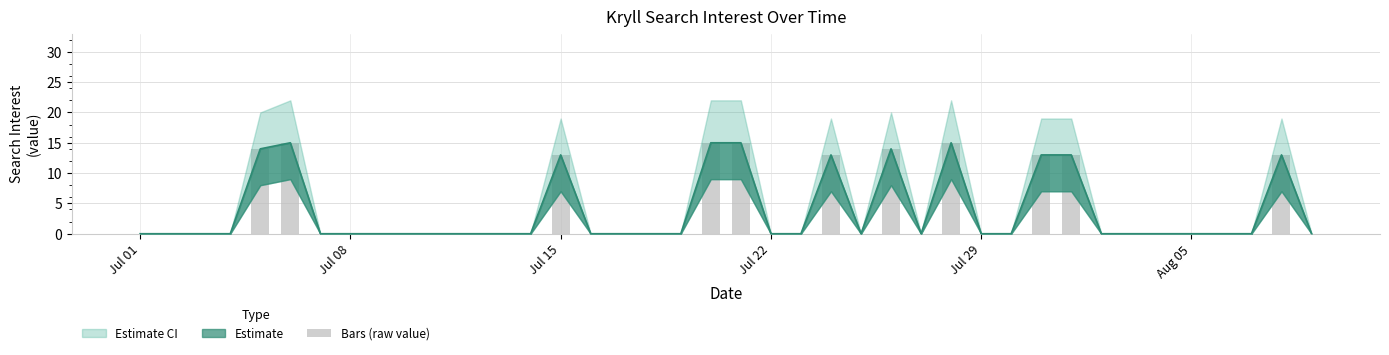

How many data points are above 0?

11